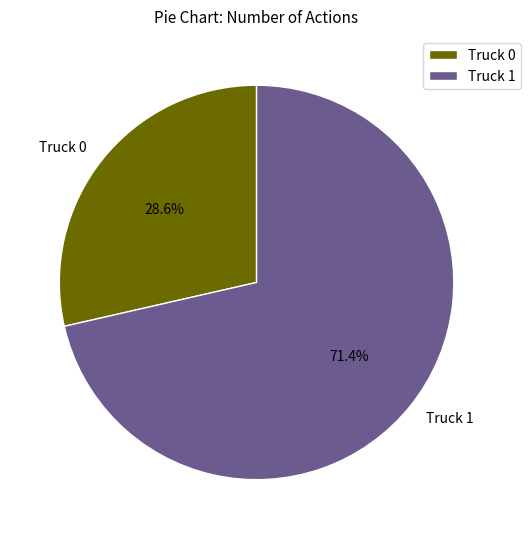

Approximately how many times larger is the value at Truck 1 compared to Truck 0?

2.5